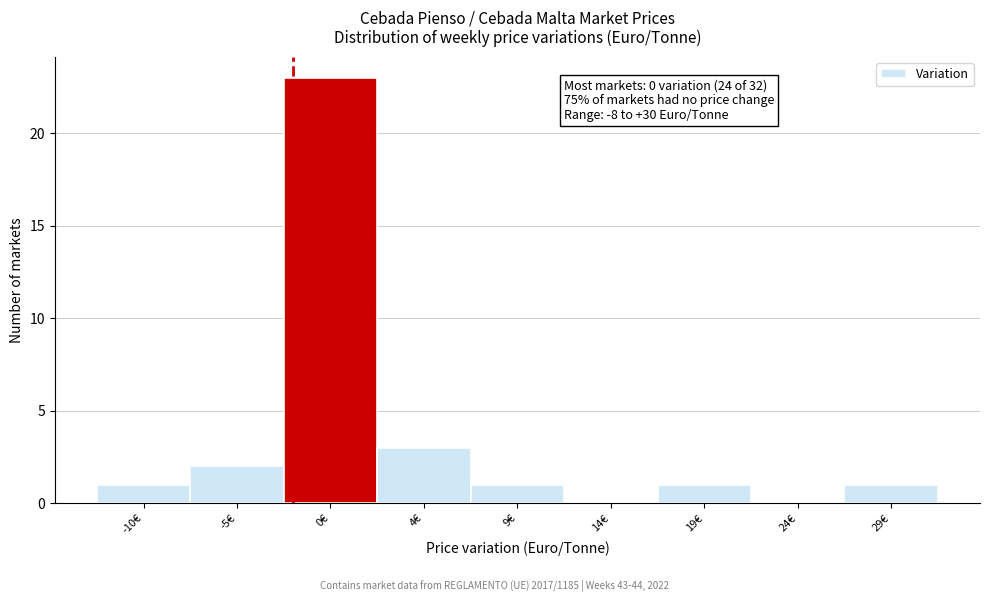

Reading left to right, what are all the values shown in this chart?

-10€=1	-5€=2	0€=23	4€=3	9€=1	14€=0	19€=1	24€=0	29€=1